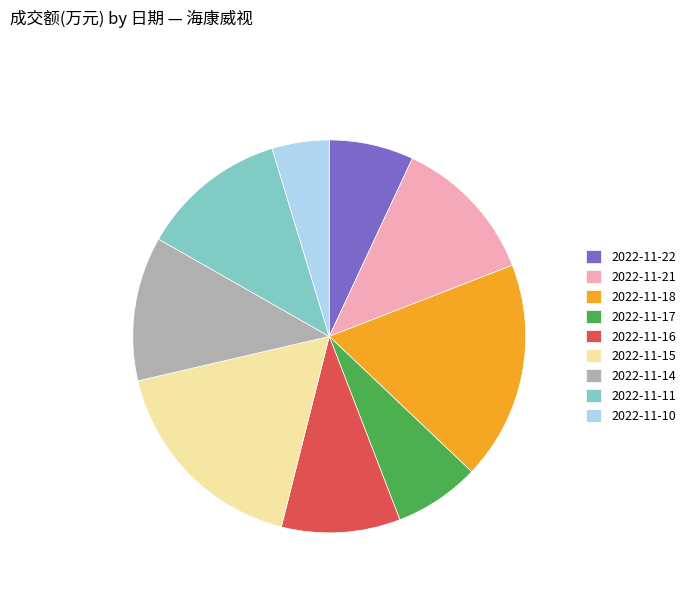

Is the sum of 2022-11-14 and 2022-11-10 greater than half?

No